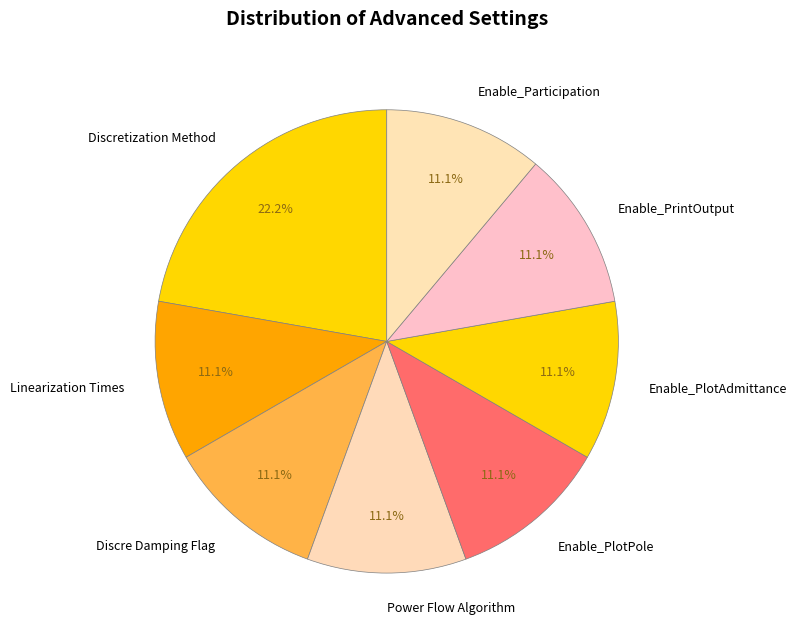

Does any single category account for the majority?

No